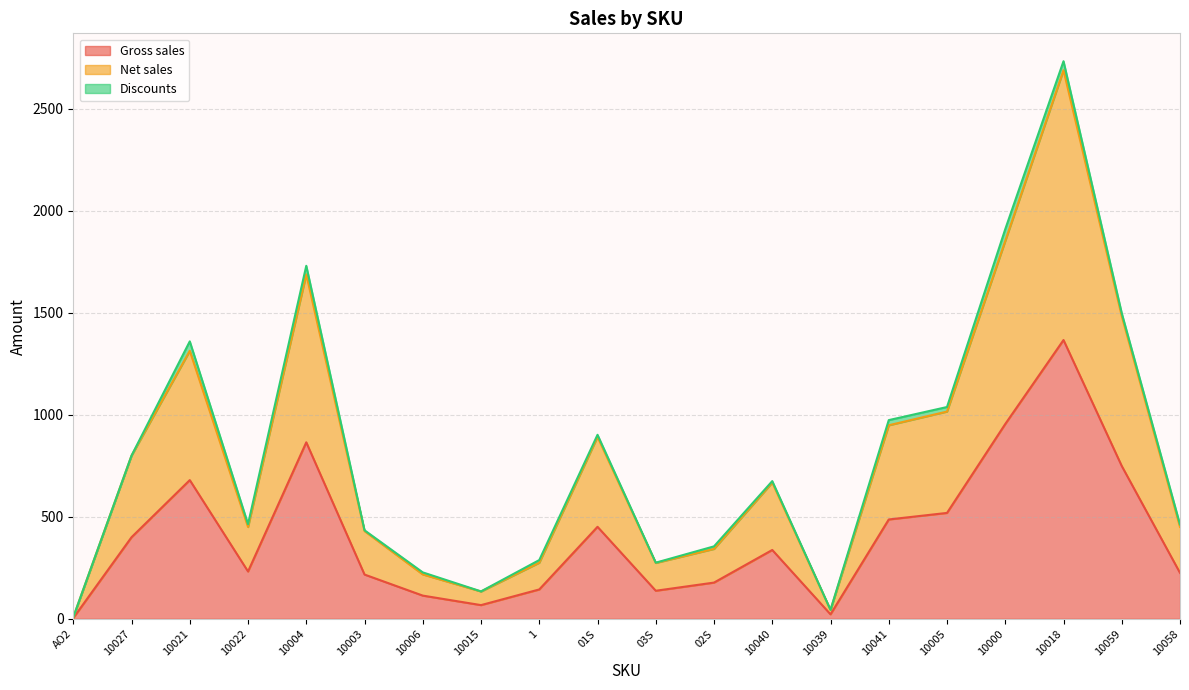

How many values in the Net sales series exceed 668?

9